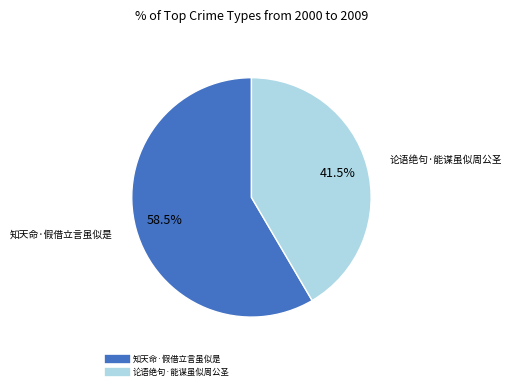

How much of the chart is everything except 论语绝句·能谋虽似周公圣?

58.5%